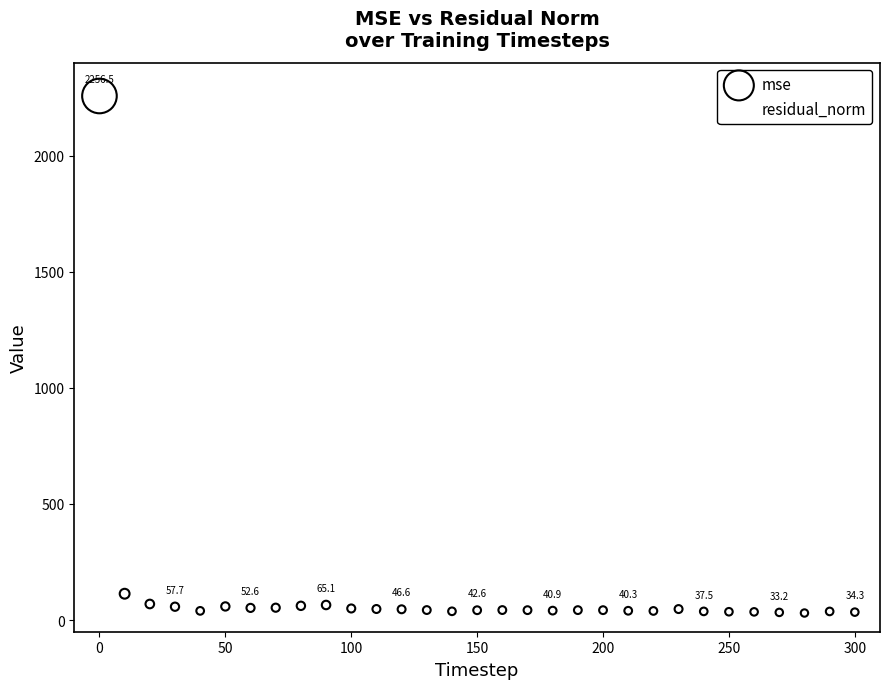

What is the X range (max minus min) for the scatter plot?

300.0